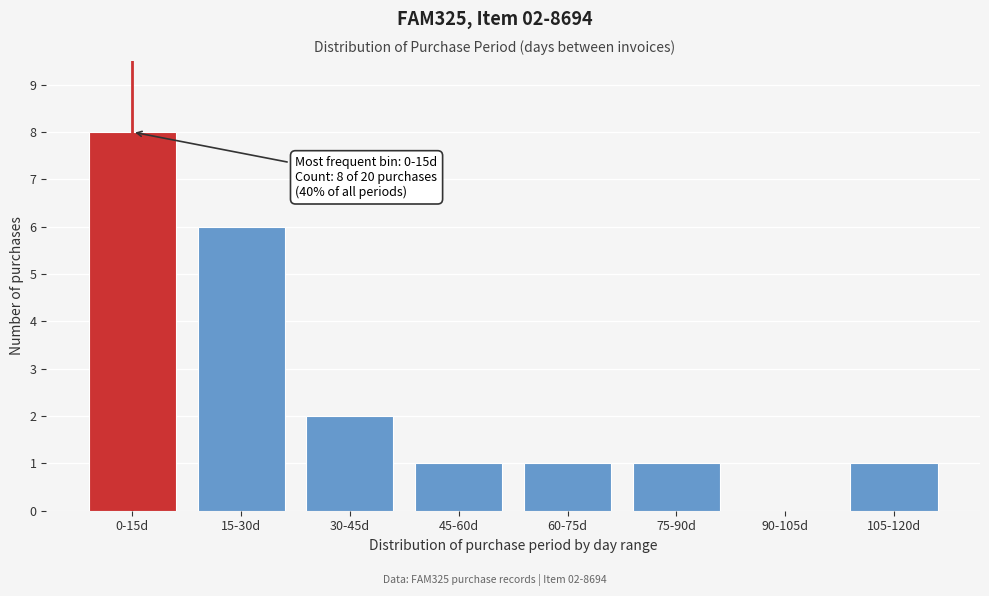

Reading left to right, list all the values displayed in this chart.

0-15d=8	15-30d=6	30-45d=2	45-60d=1	60-75d=1	75-90d=1	90-105d=0	105-120d=1